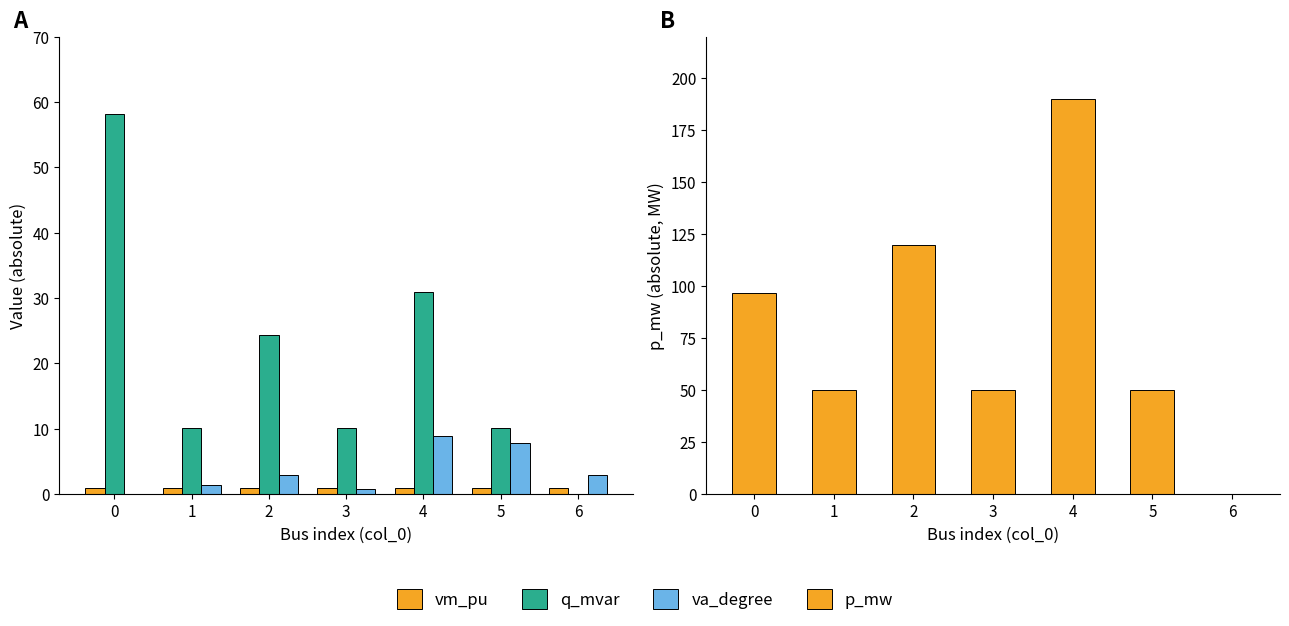

What are all the series names shown in the legend?

vm_pu, q_mvar, va_degree, p_mw